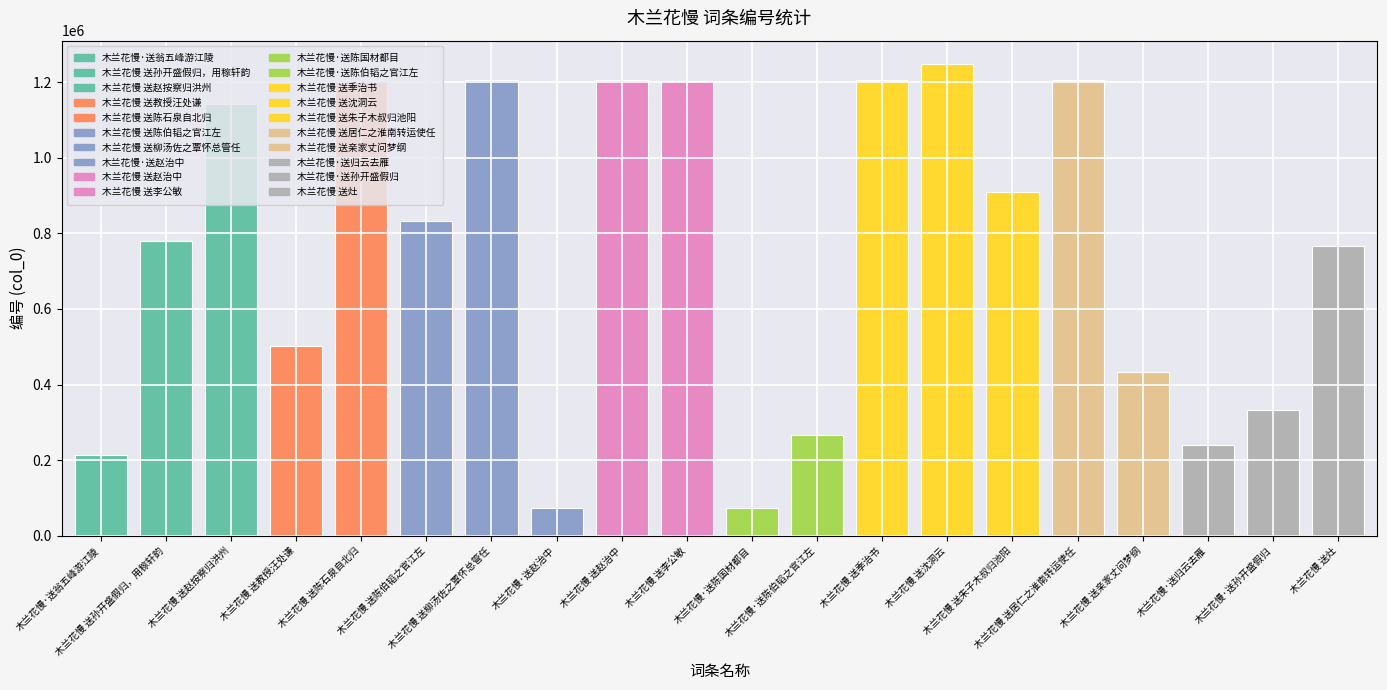

What is the value of the 13th bar from the left?

1205265